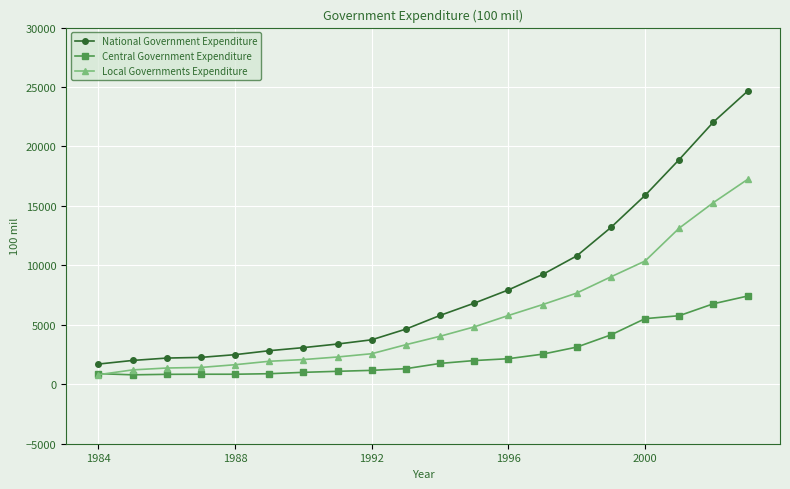

What are all the series names shown in the legend?

National Government Expenditure, Central Government Expenditure, Local Governments Expenditure